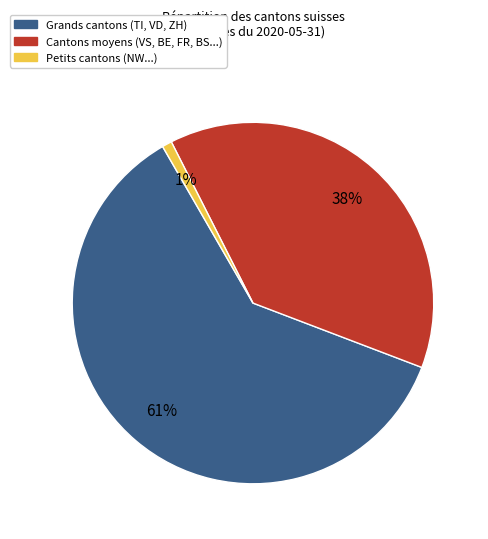

Is there any slice that represents more than half of the pie?

Yes